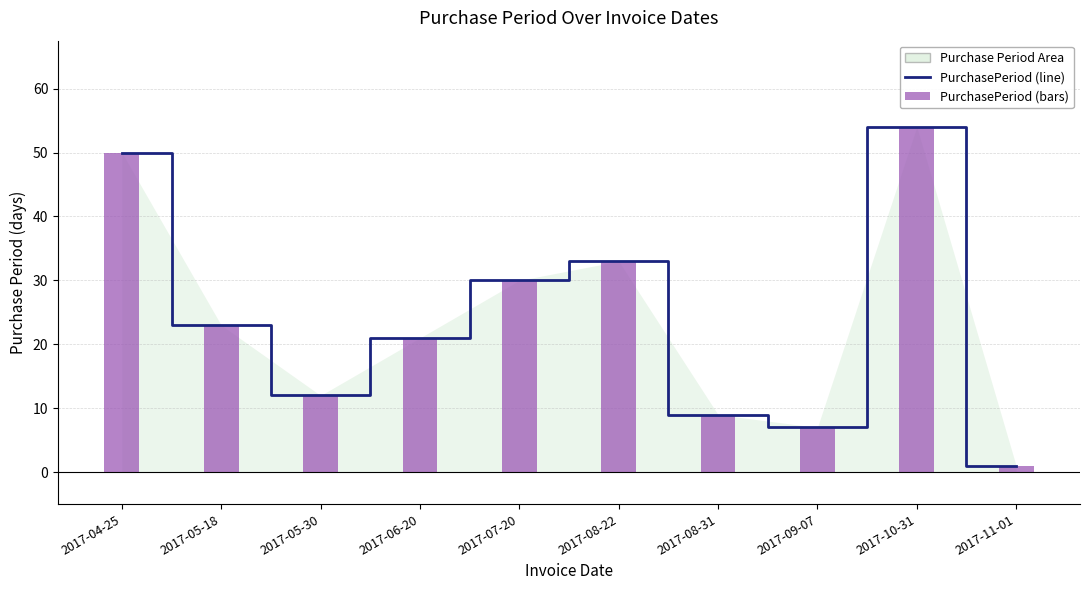

The PurchasePeriod (bars) series shows 3 at 2017-08-31. True or false?

False